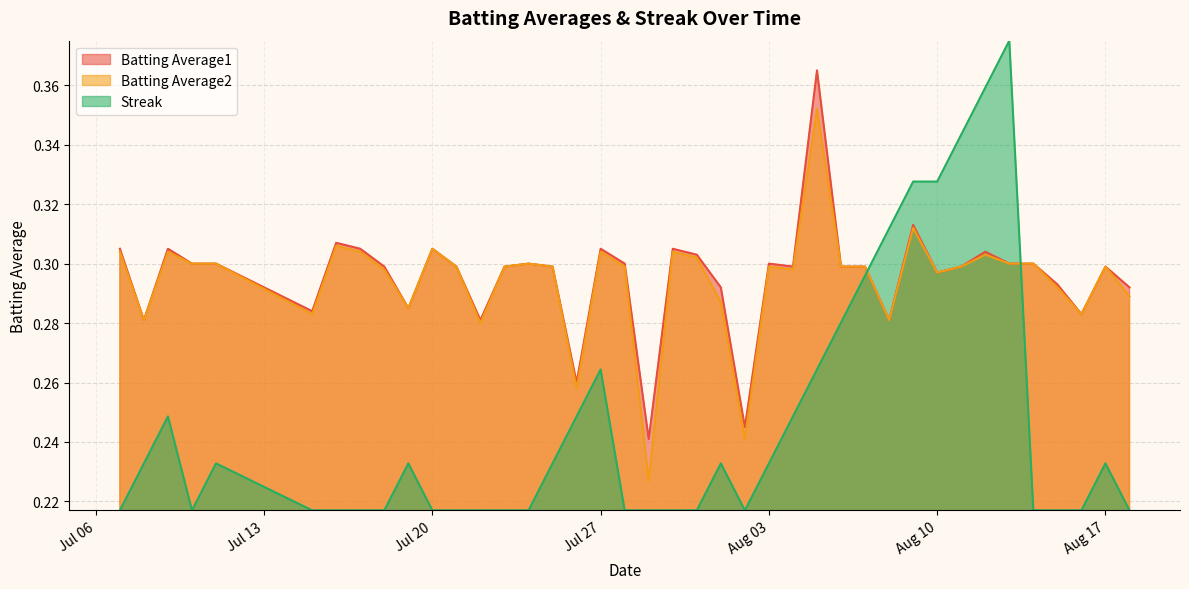

Which series has the largest total across all categories?

Batting Average1